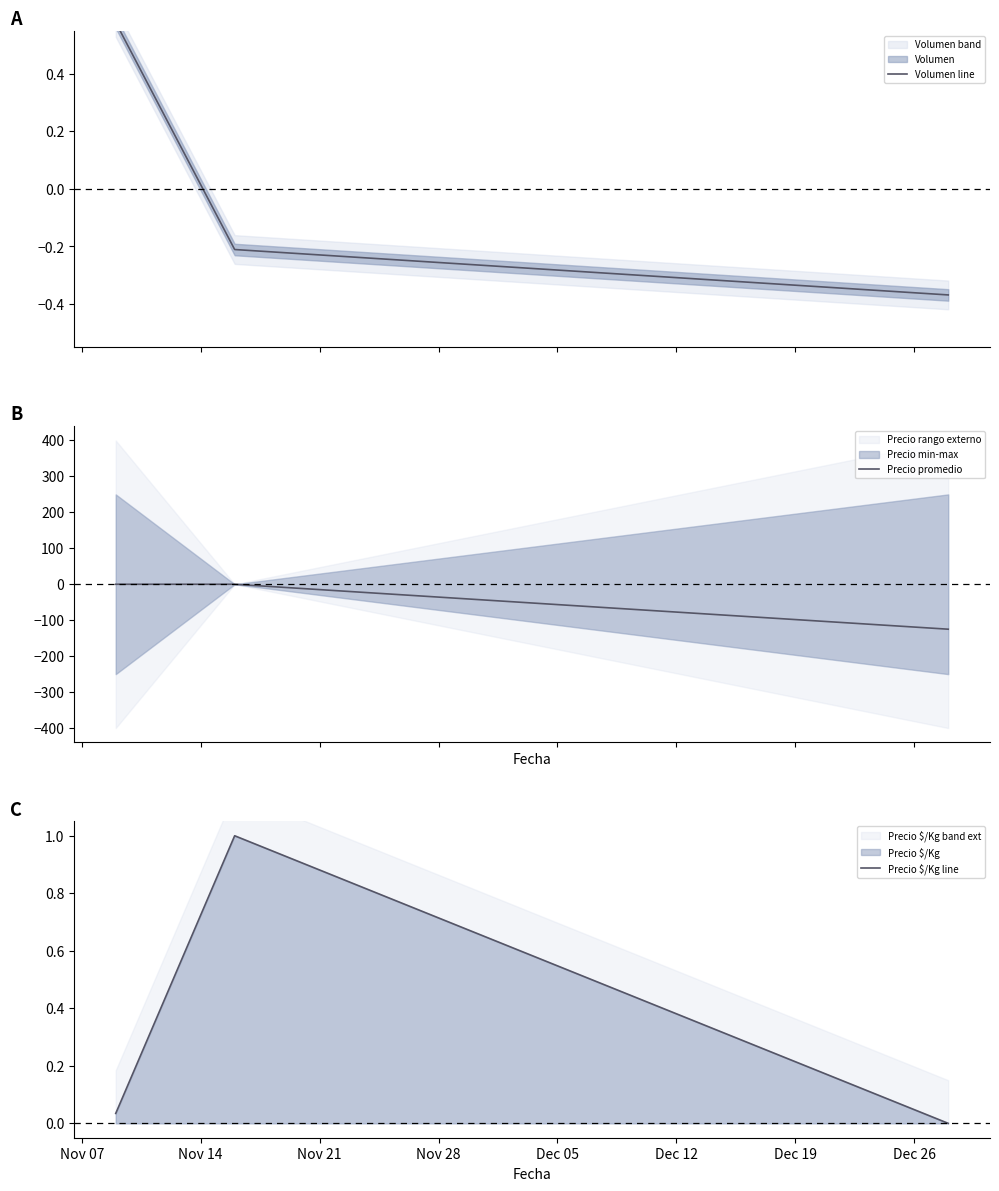

Does the chart display data point markers on the line(s)?

No